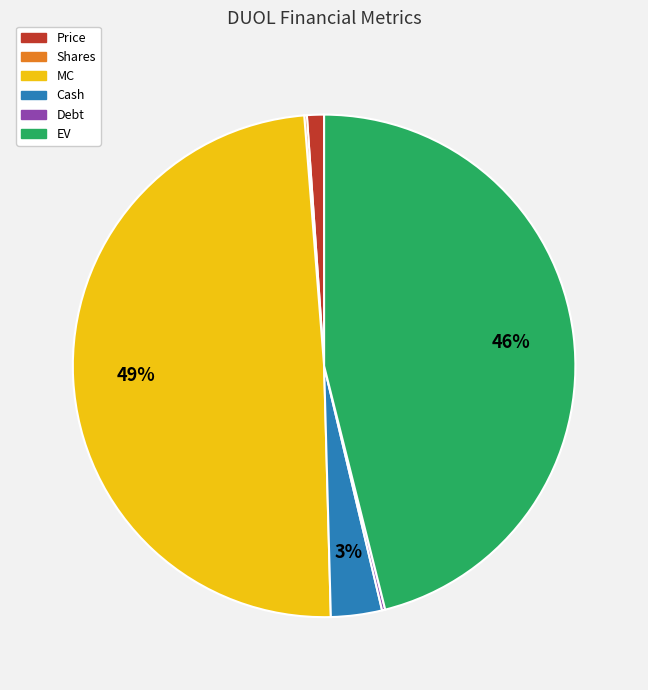

Is it true that MC is 49% of the pie?

True